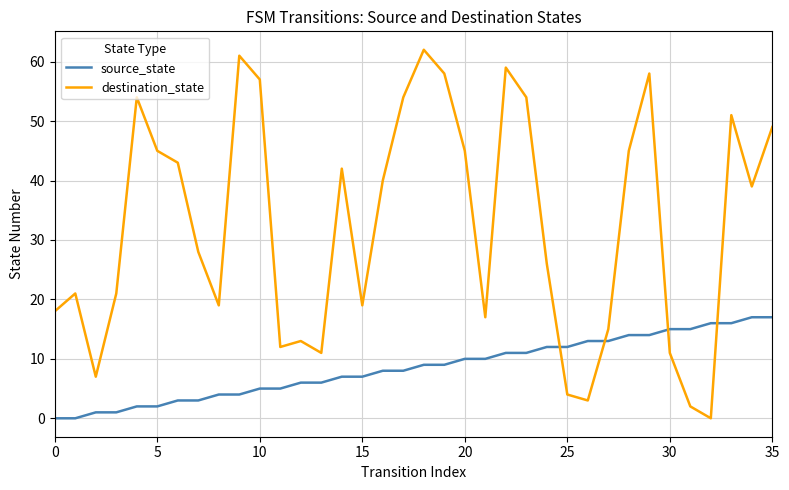

What is the highest value of the destination_state series?

62